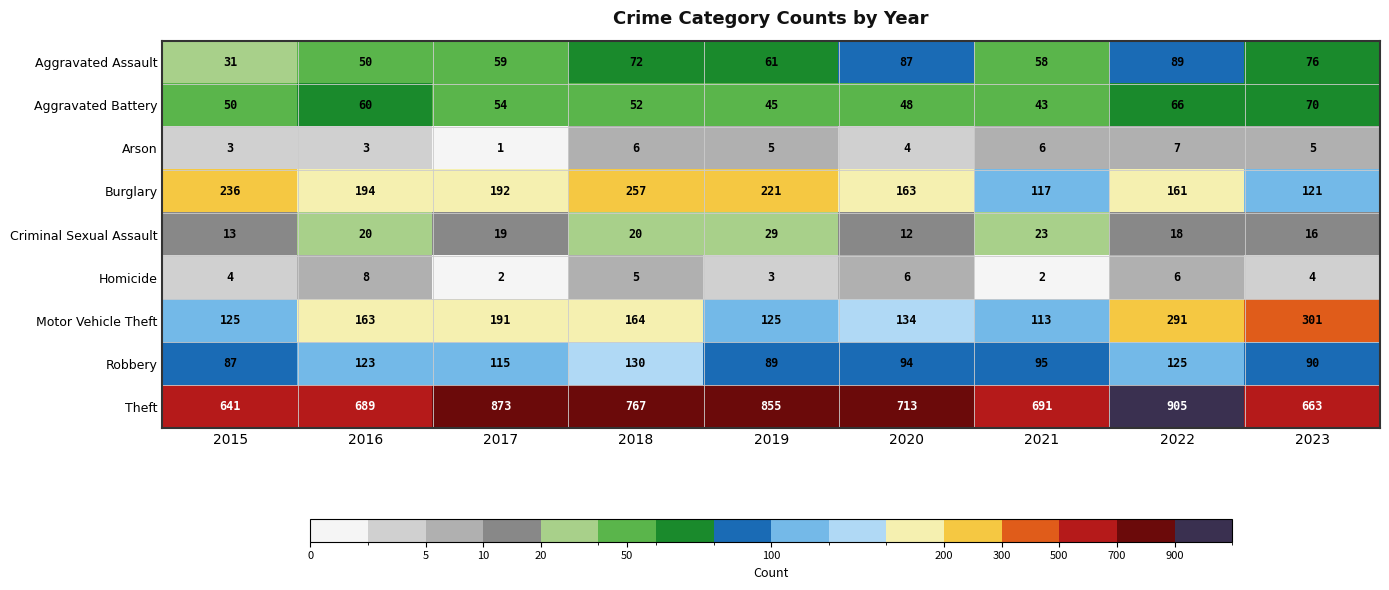

At how many categories does at least one series exceed 377?

9